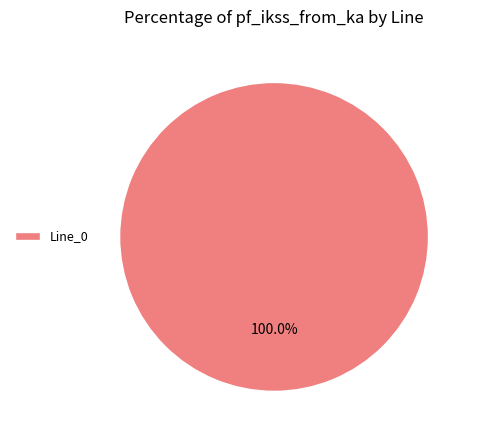

Does any single category account for the majority?

Yes